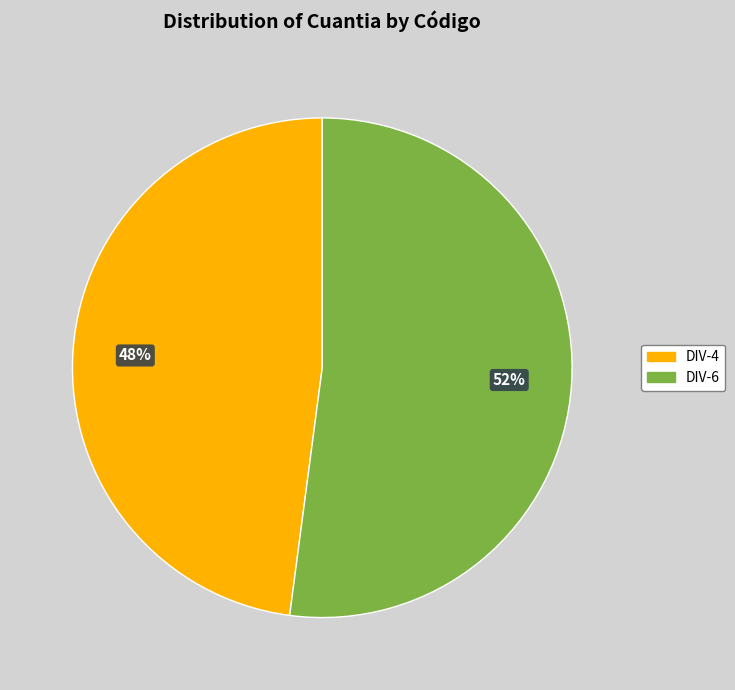

Does DIV-6 account for over 50% of the chart?

Yes